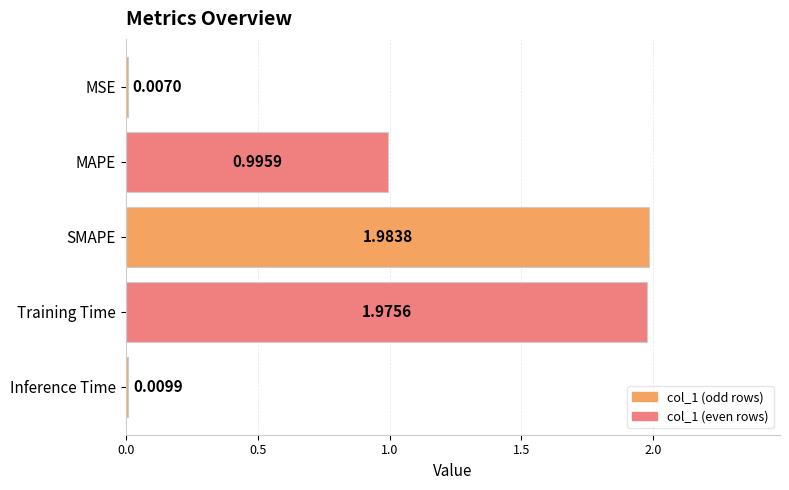

Which category has the highest value across all series?

SMAPE